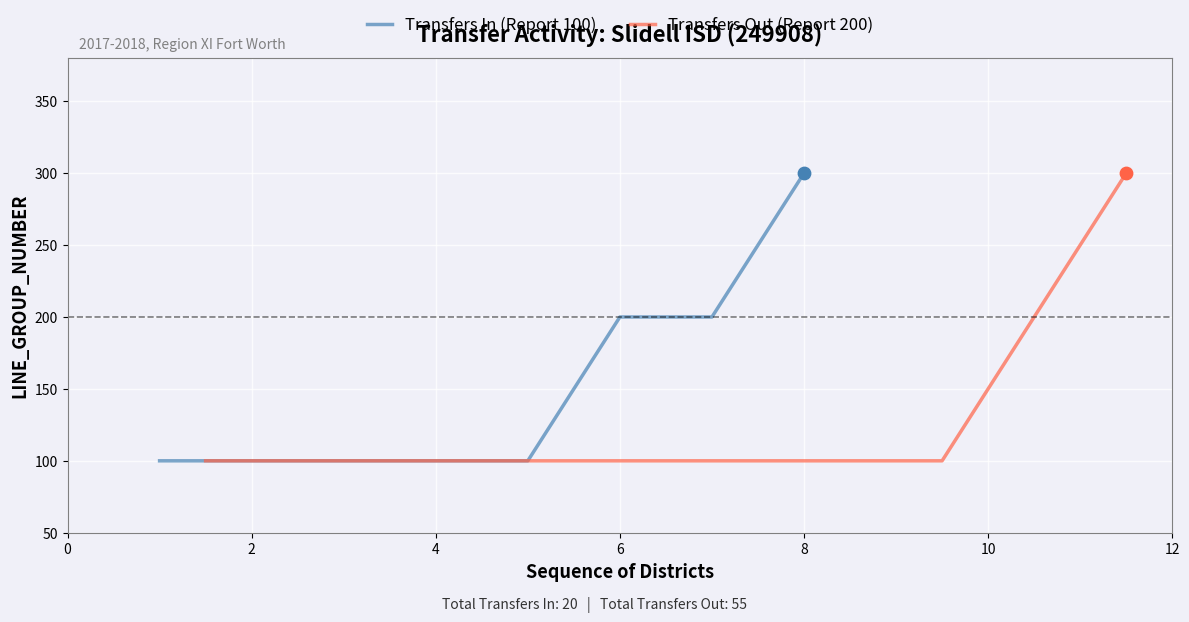

What is the change in value from 0 to 12?

+100